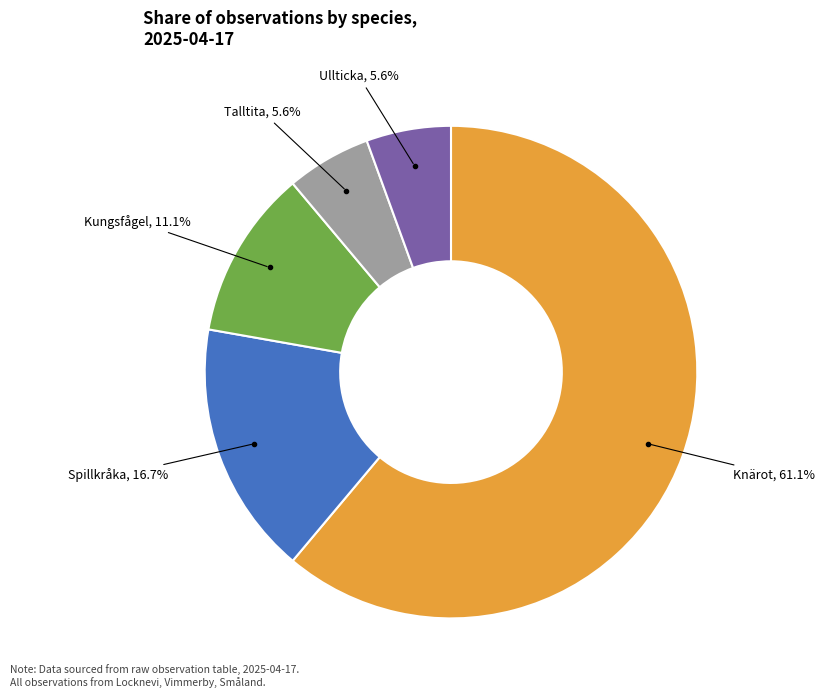

Does any single category account for the majority?

Yes